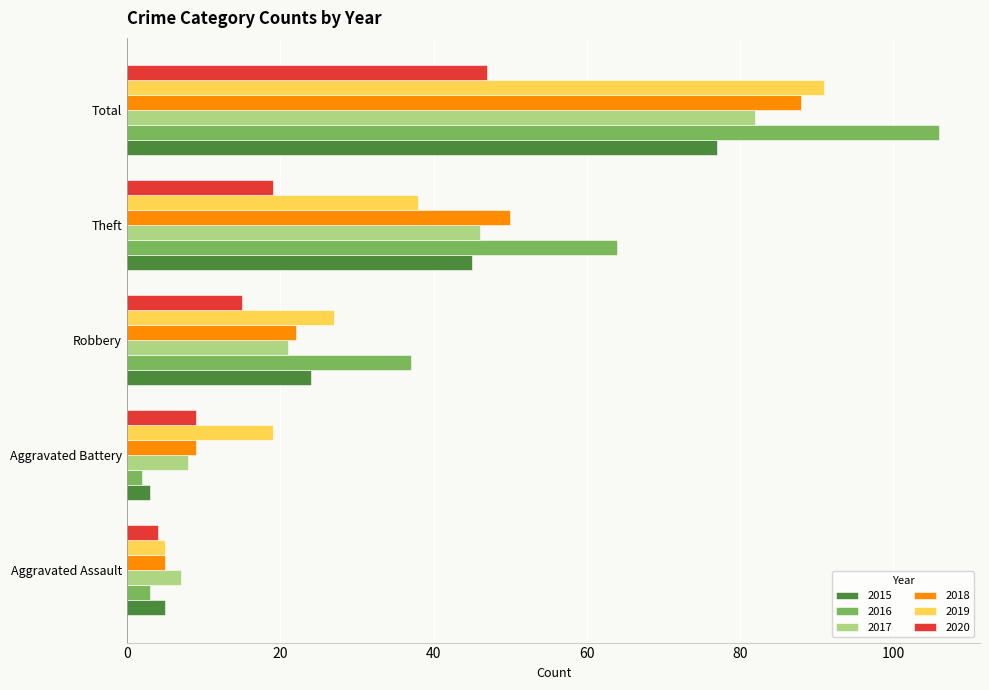

What is the maximum value shown in the chart?

106